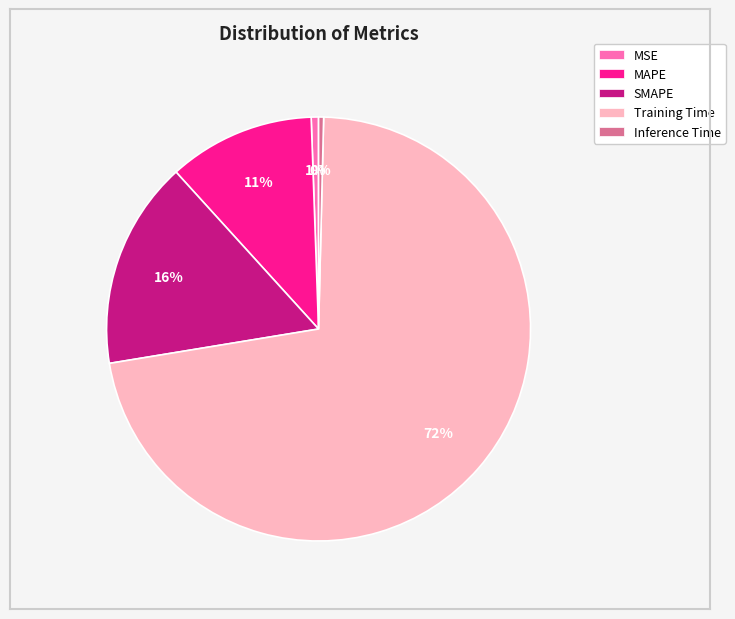

Between MSE and MAPE, which is larger?

MAPE